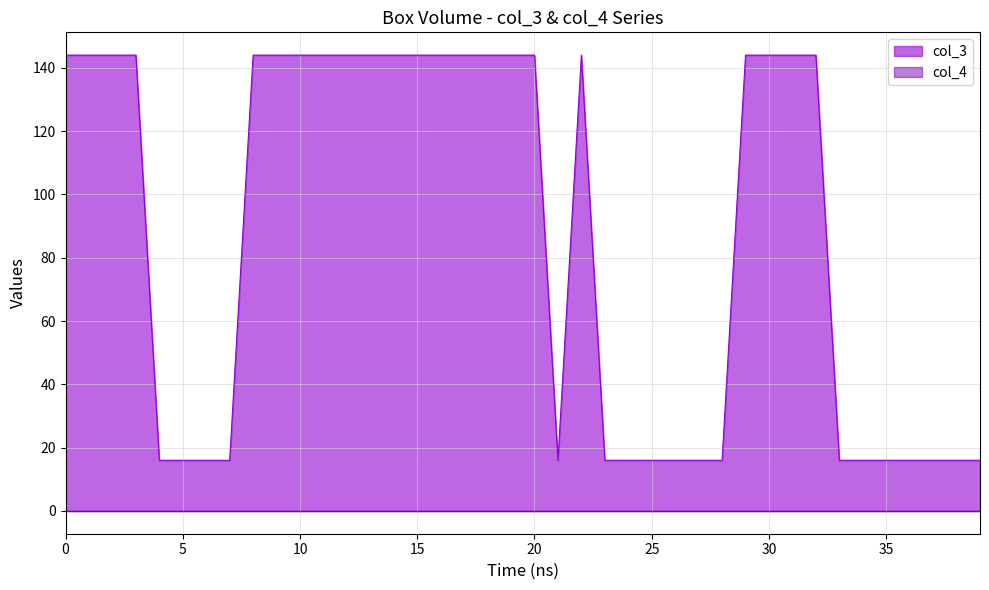

How many series are shown in this chart?

2